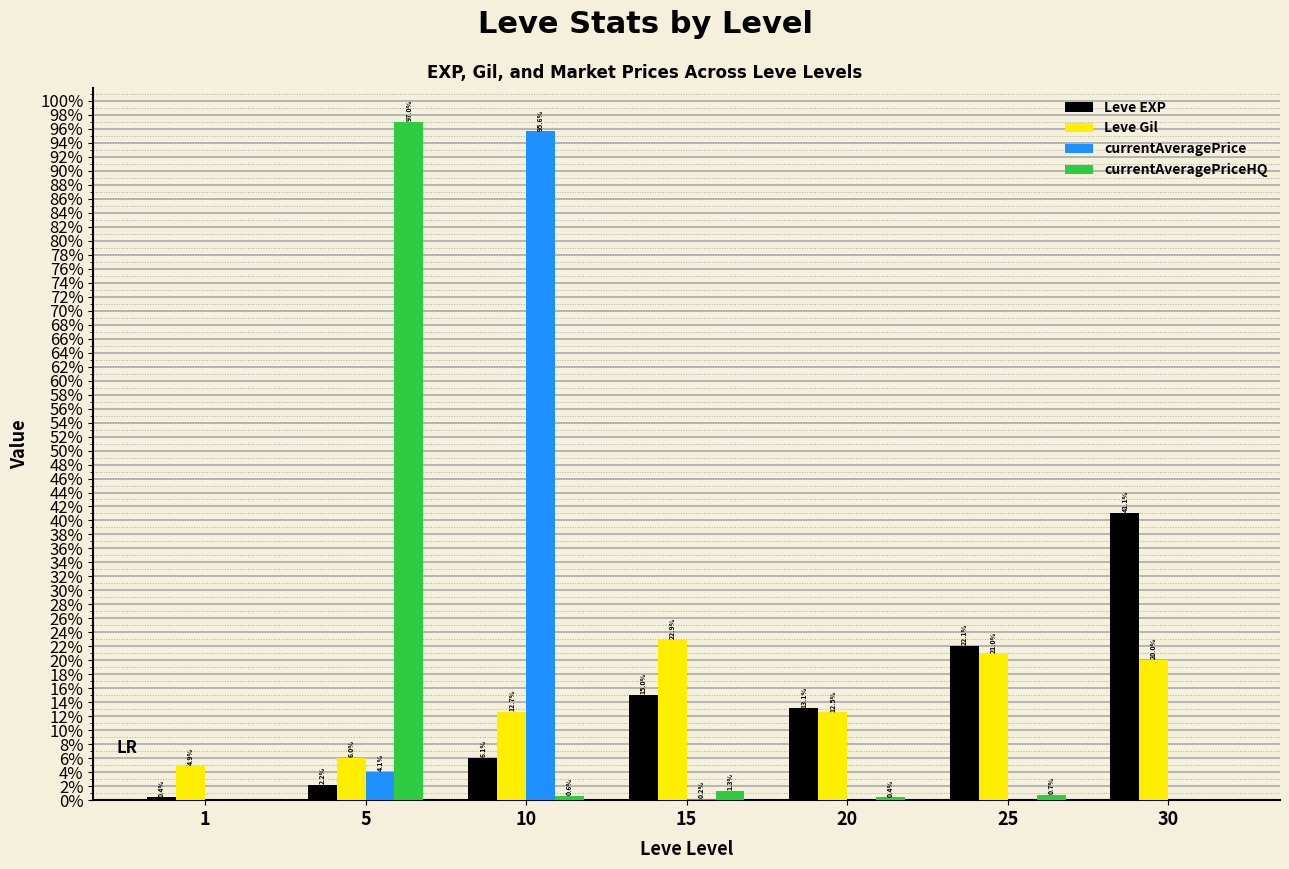

Which series has the largest total across all categories?

currentAveragePrice